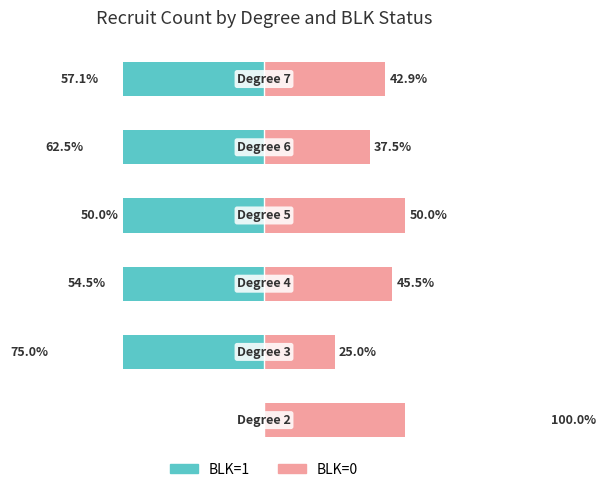

Which series has the widest spread of values?

BLK=1